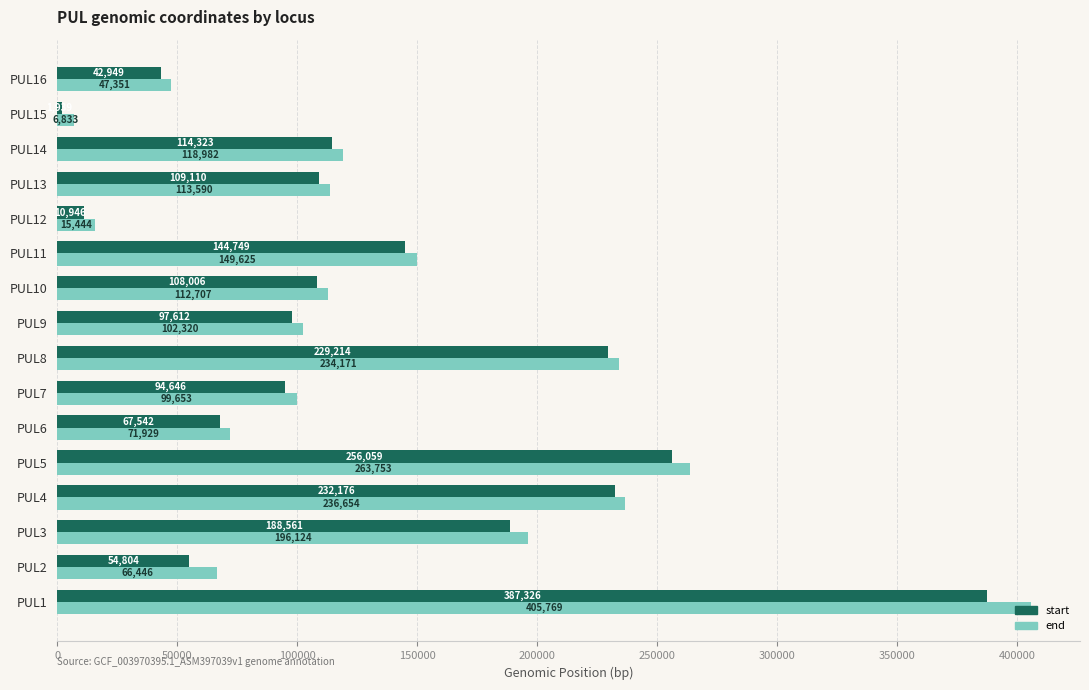

Rank the categories by end value from lowest to highest.

PUL15, PUL12, PUL16, PUL2, PUL6, PUL7, PUL9, PUL10, PUL13, PUL14, PUL11, PUL3, PUL8, PUL4, PUL5, PUL1